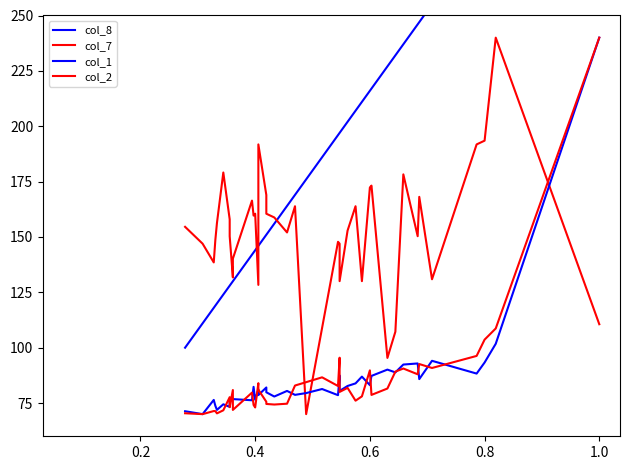

What is the lowest value of the col_7 series?

70.0